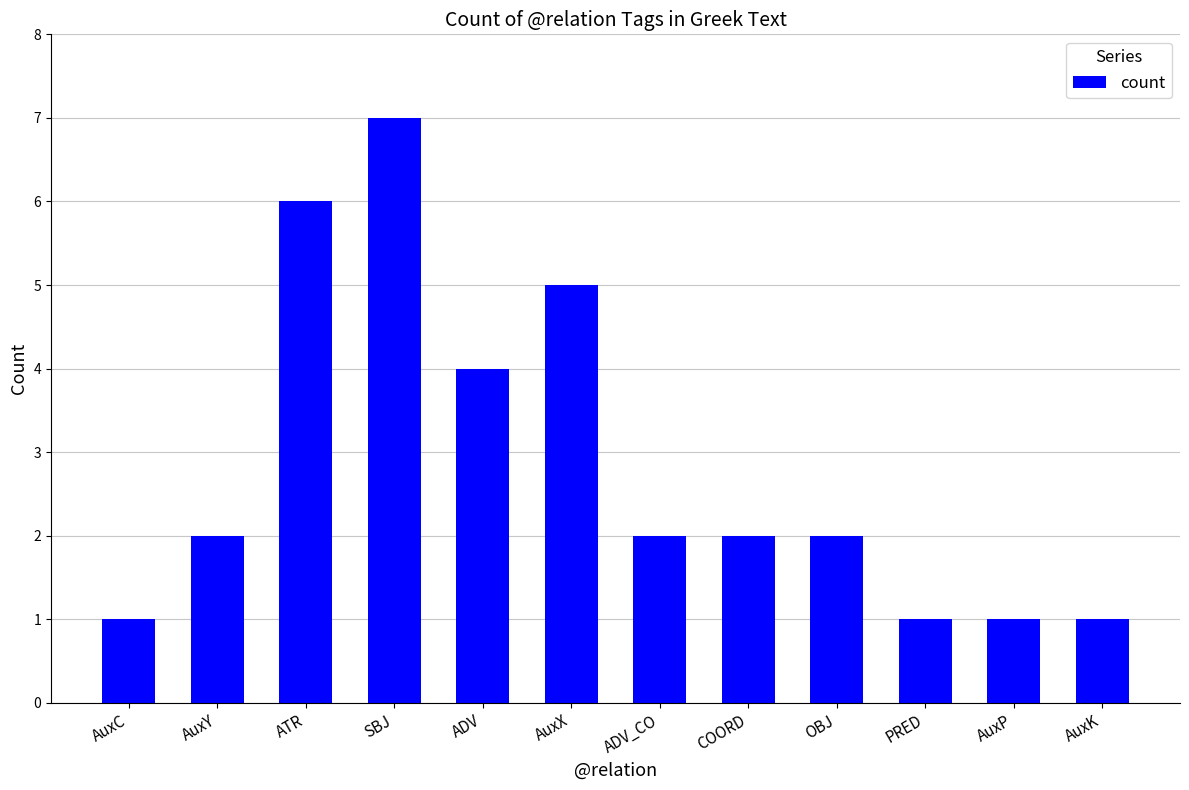

What is the maximum value shown in the chart?

7